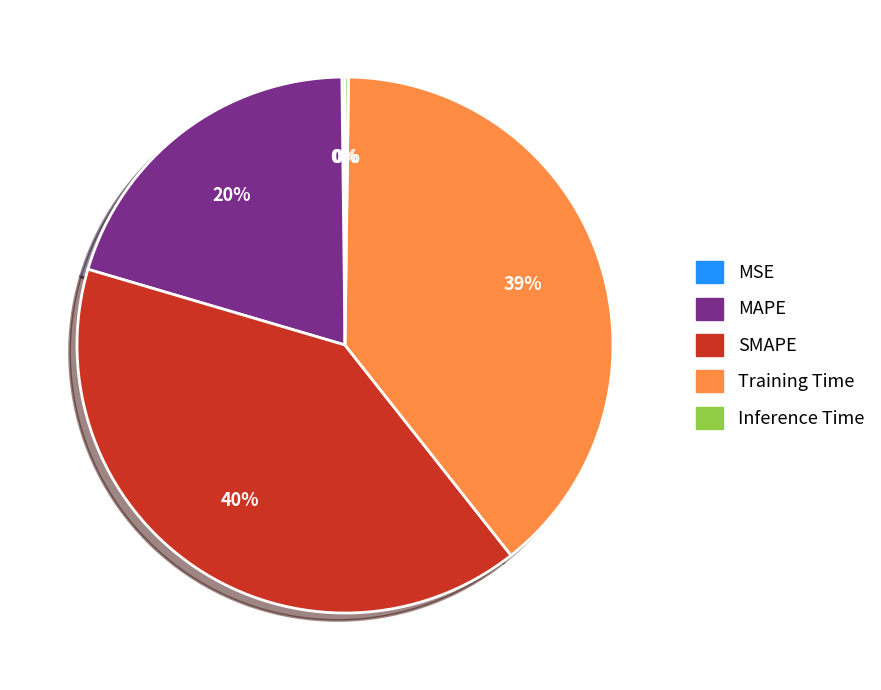

To the nearest percent, what is the average slice percentage?

20%